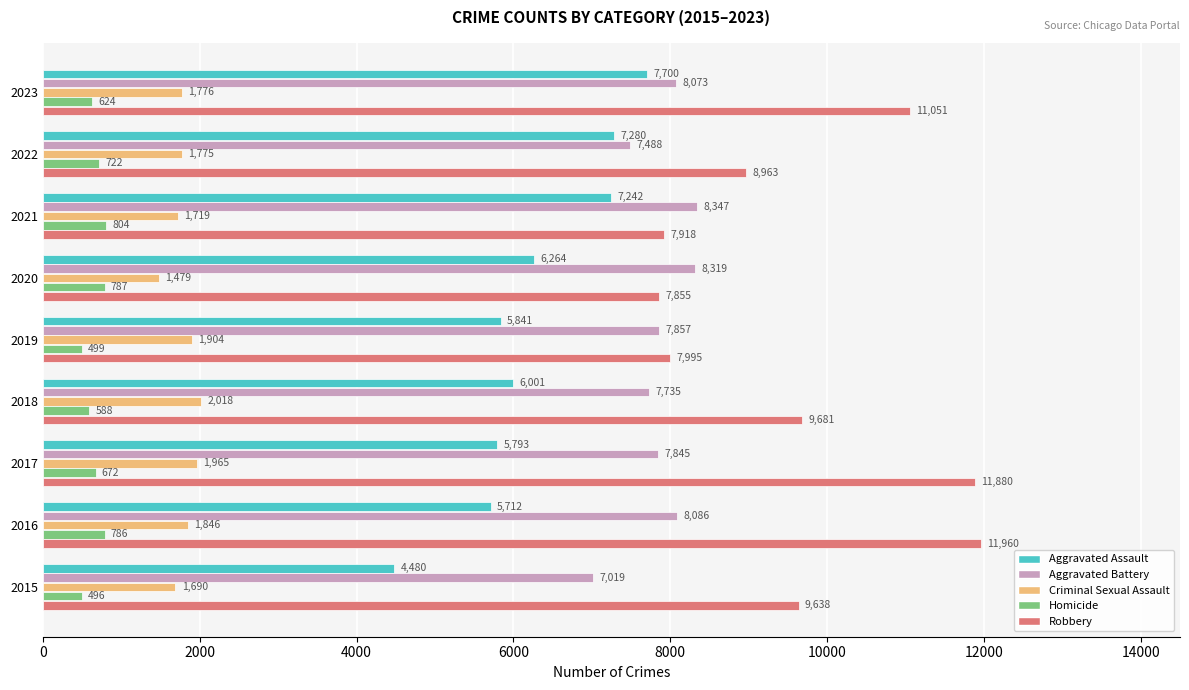

What is the smallest value displayed?

496